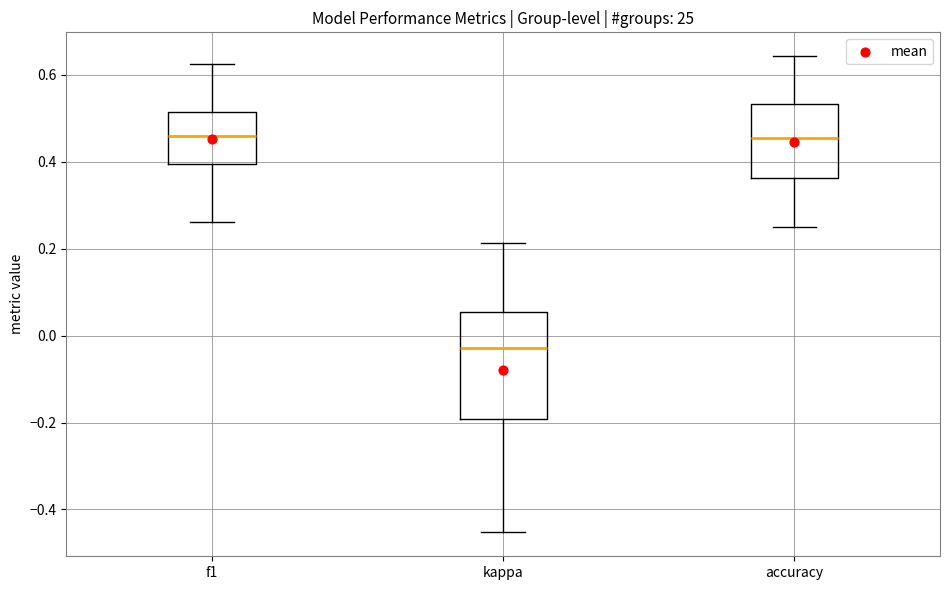

Where does the lower whisker of the box for f1 end on the y-axis? The values are not printed on the chart, so give them approximately, as read against the axis.

0.26